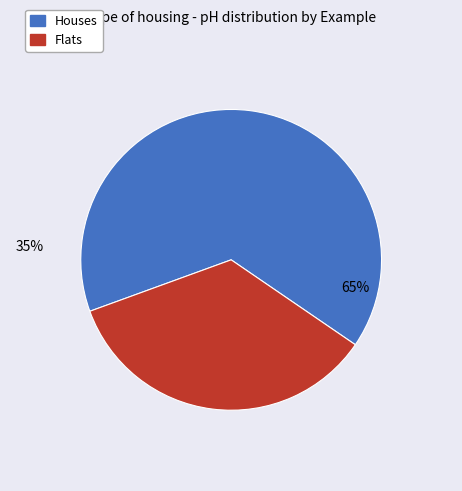

To the nearest percent, what is the average slice percentage?

50%